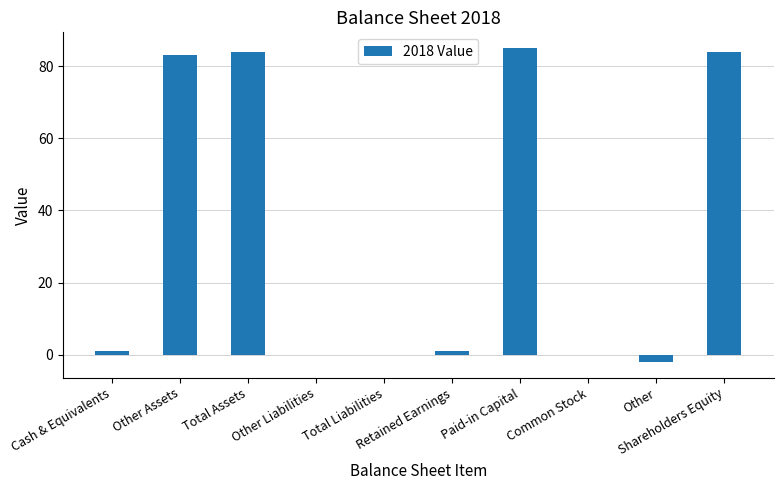

What is the greatest value displayed?

85